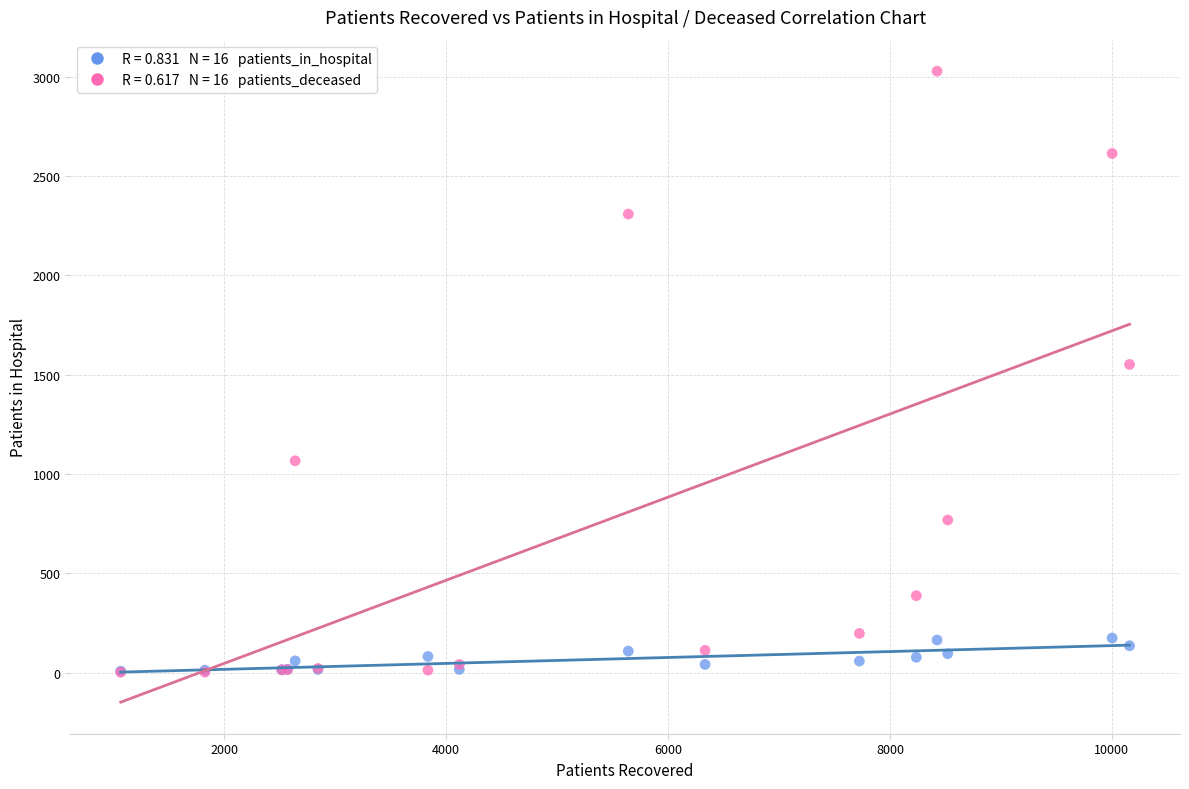

Across all series, what Y value is closest to 1515?

1552